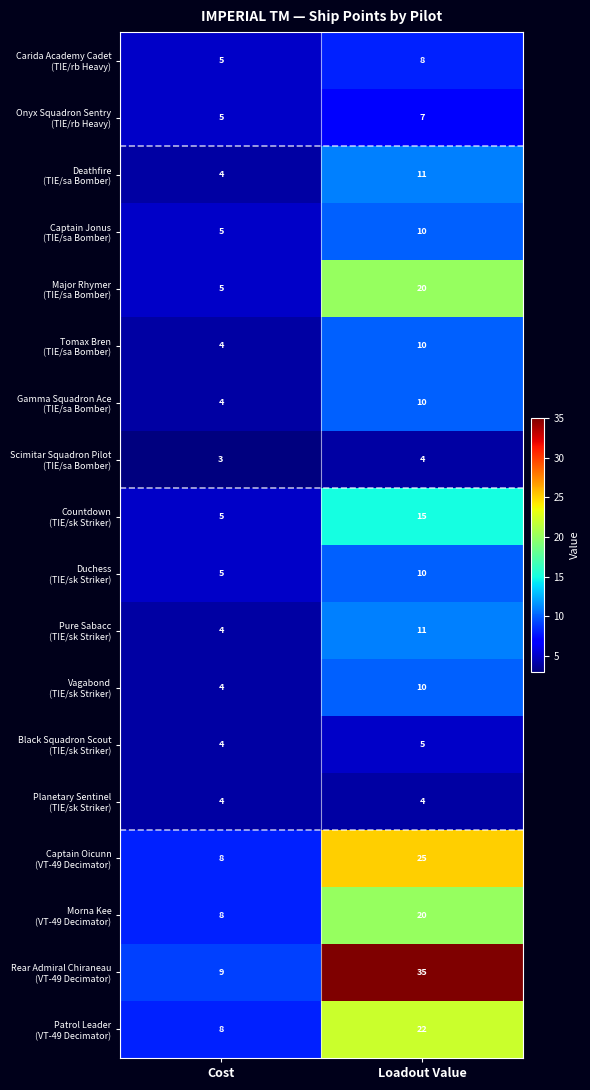

Which category has the lowest value across all series?

Cost